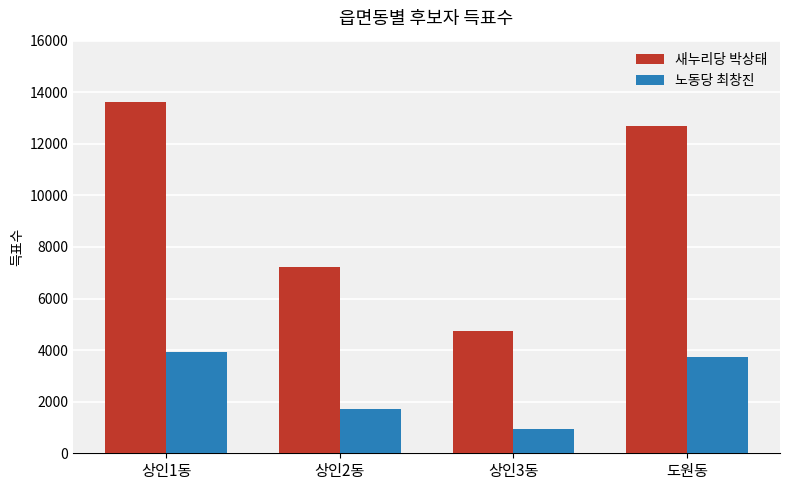

What is the difference between the highest and lowest values at 상인2동?

5525